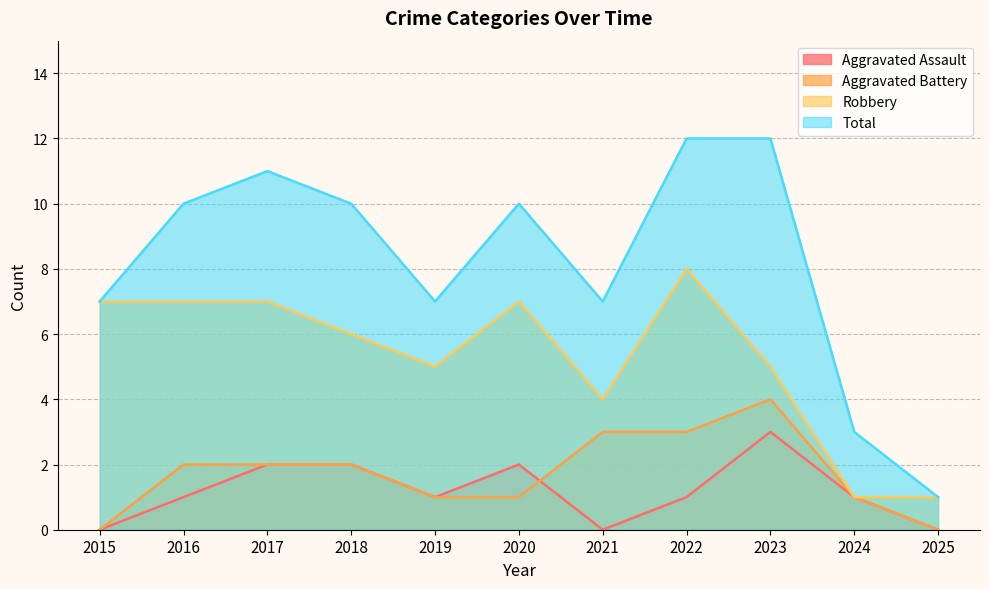

What is the sum of the Aggravated Battery values at 2018 and 2017?

4